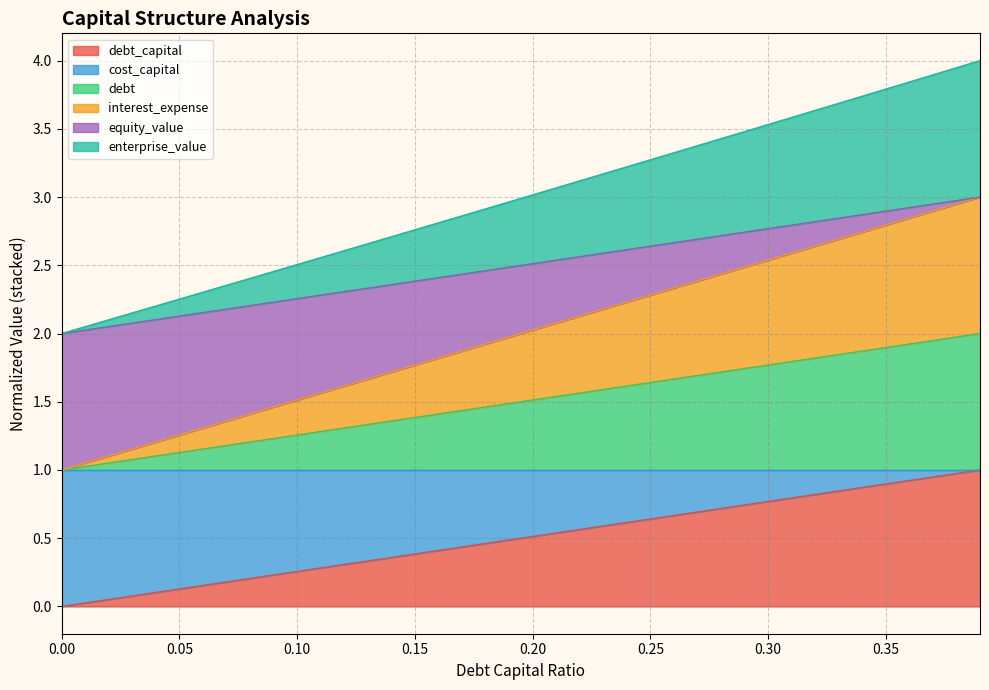

True or false: enterprise_value has more than 1 interior local peaks.

False